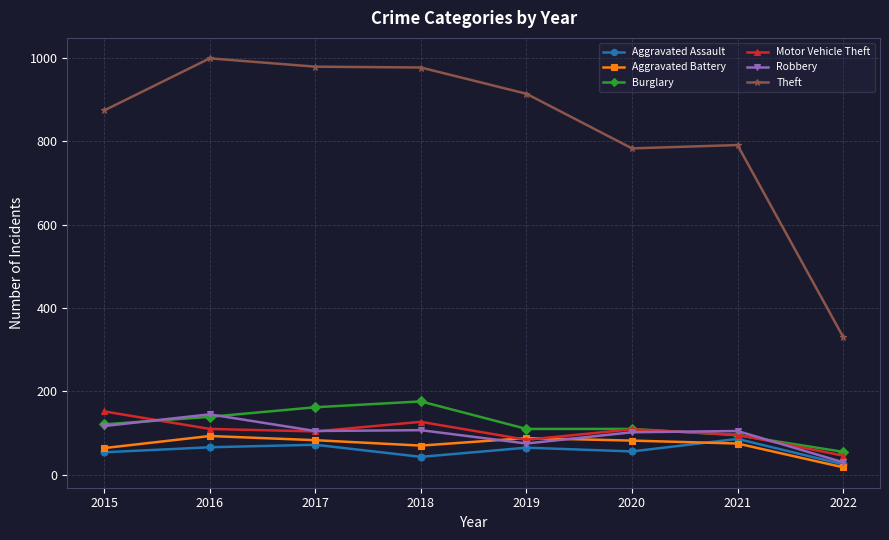

What is the highest value of the Motor Vehicle Theft series?

152